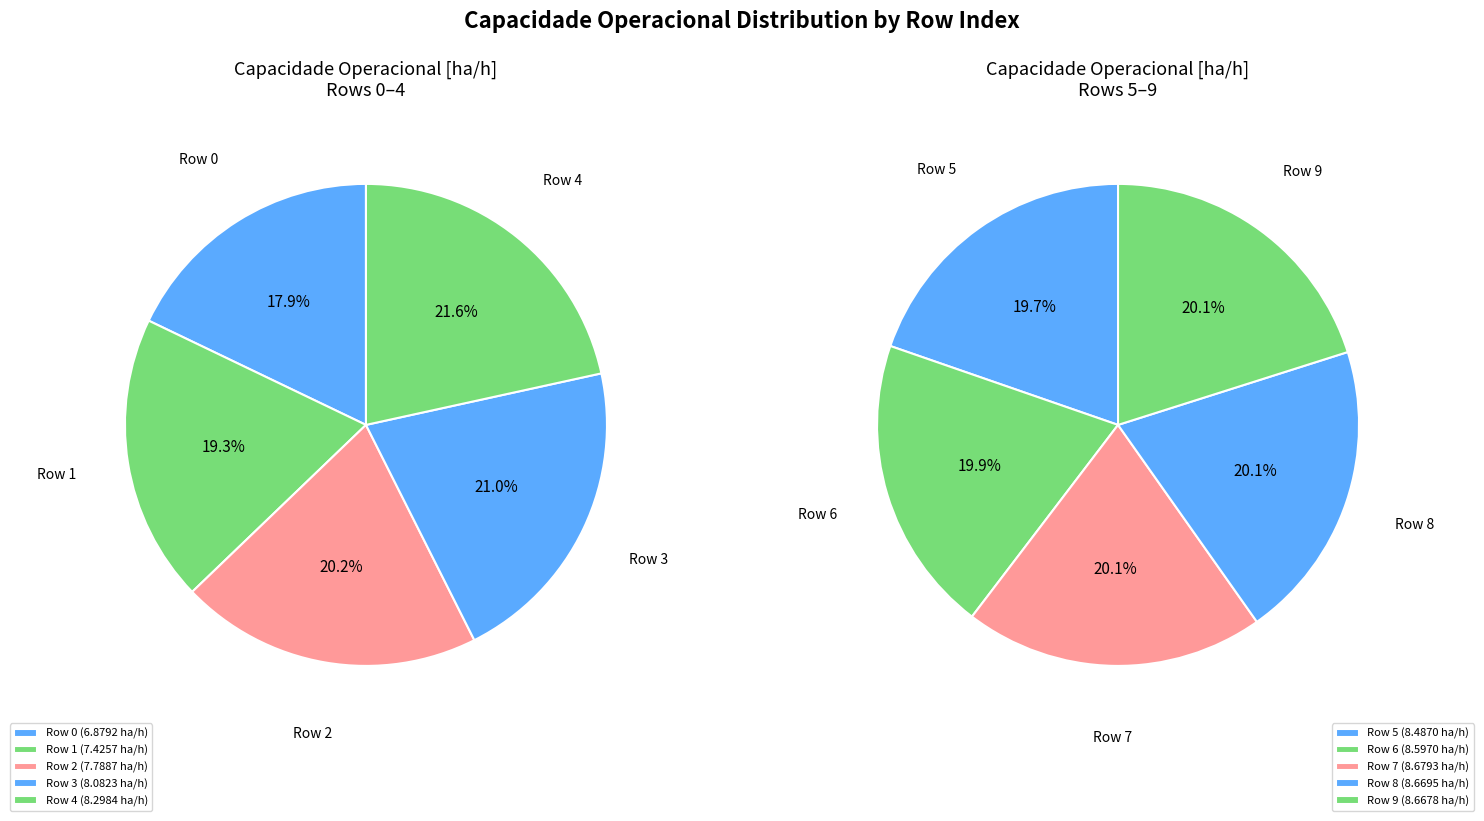

Count the number of slices in the pie.

10